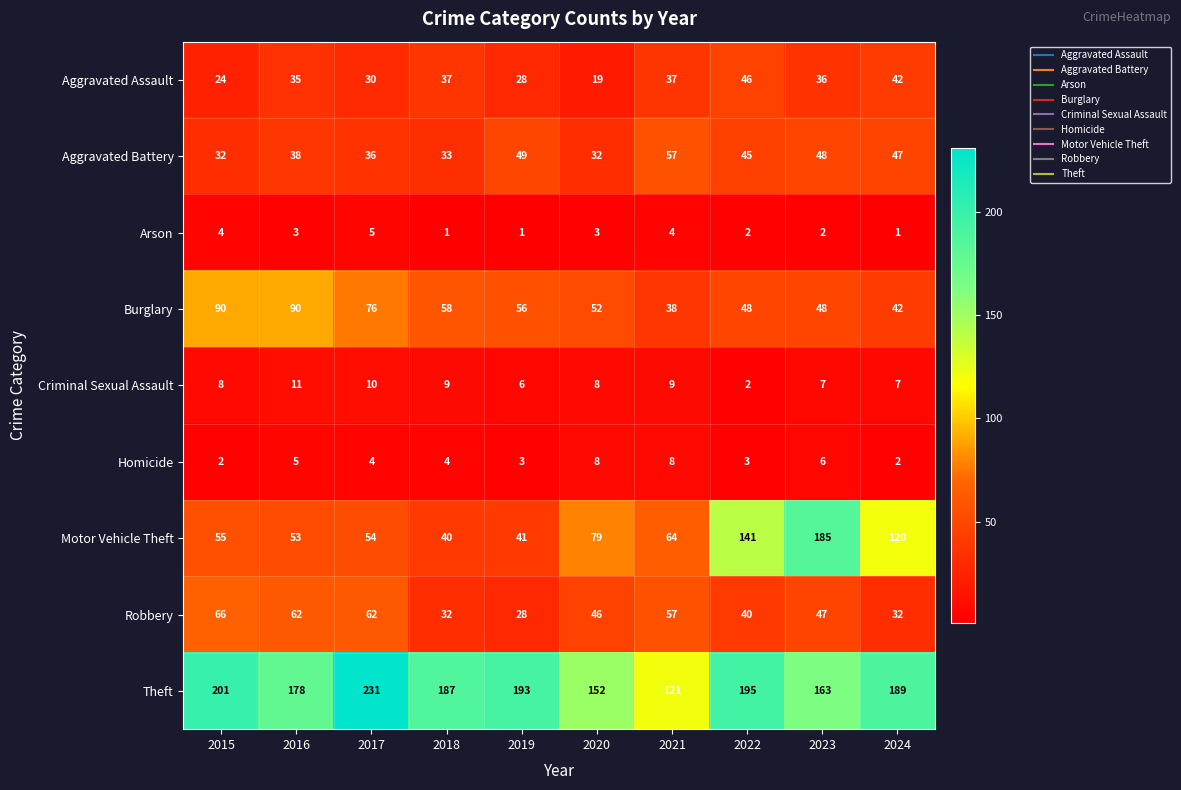

Which series has the largest range (max minus min)?

Motor Vehicle Theft